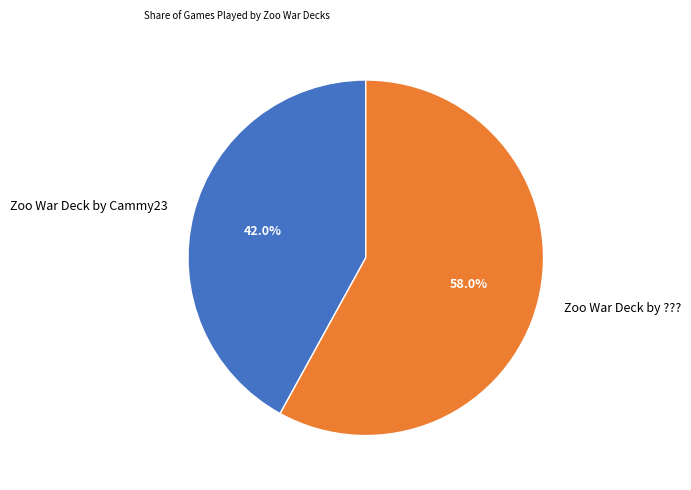

What is the ratio of the value at Zoo War Deck by ??? to the value at Zoo War Deck by Cammy23?

1.4